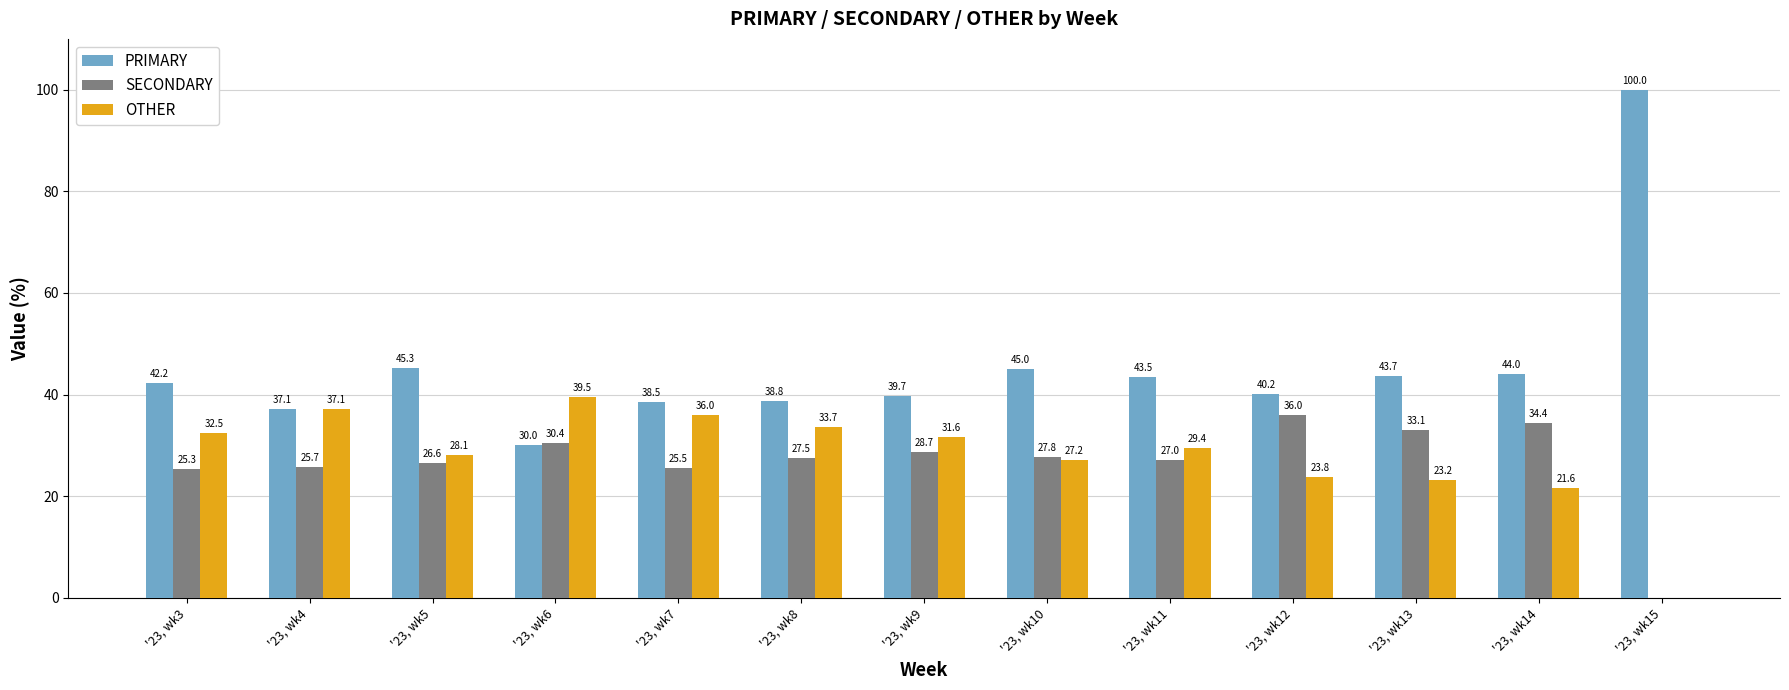

Are the bars horizontal?

No